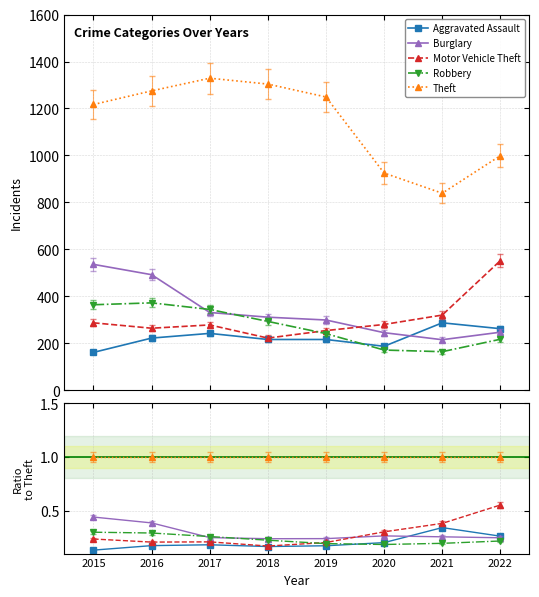

Does the chart have visible grid lines?

Yes